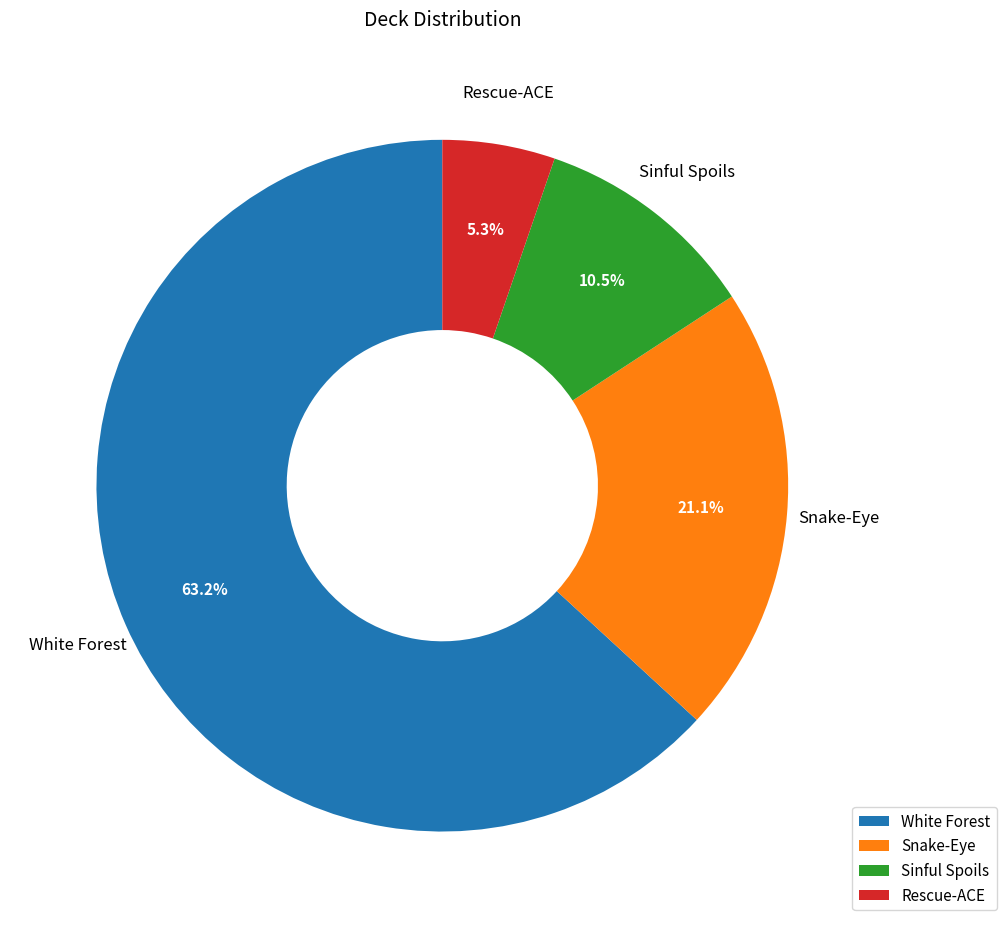

What is the ratio of the value at Snake-Eye to the value at Sinful Spoils?

2.0